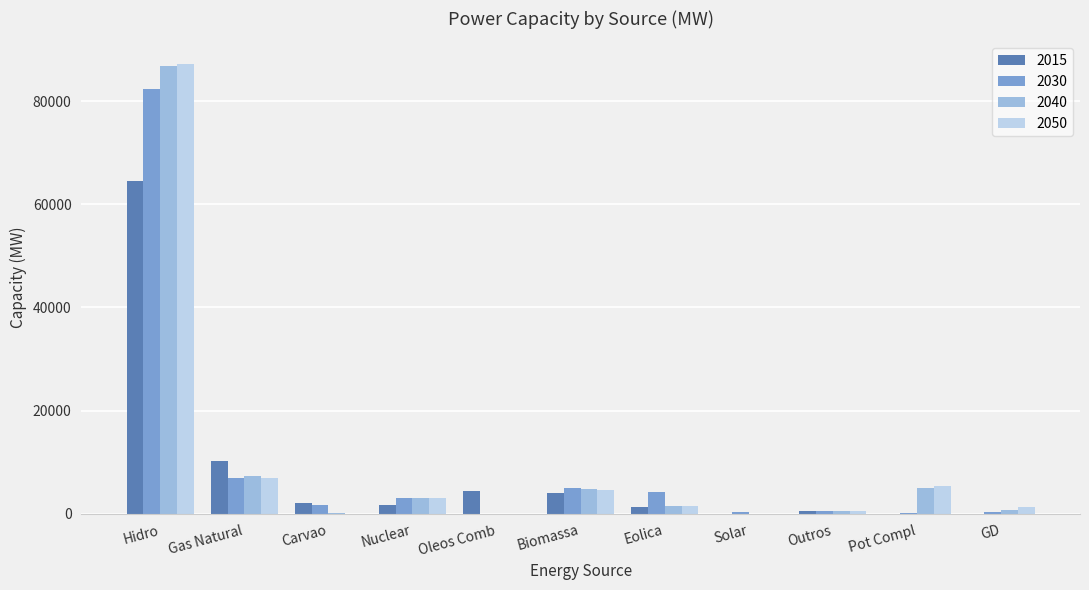

At which label is 2050 closest to 43617?

Gas Natural